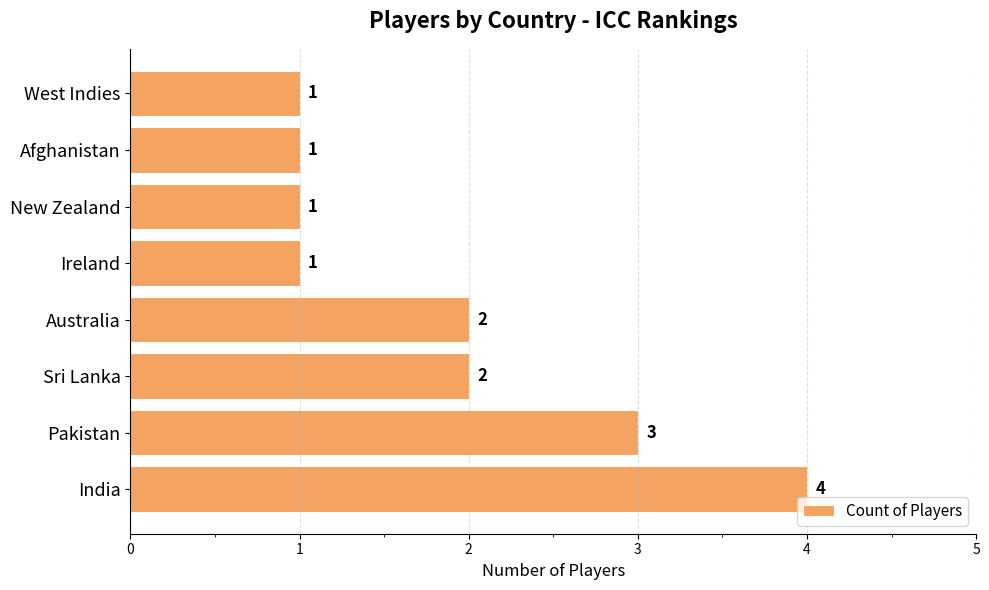

The value at Ireland is 1. True or false?

True